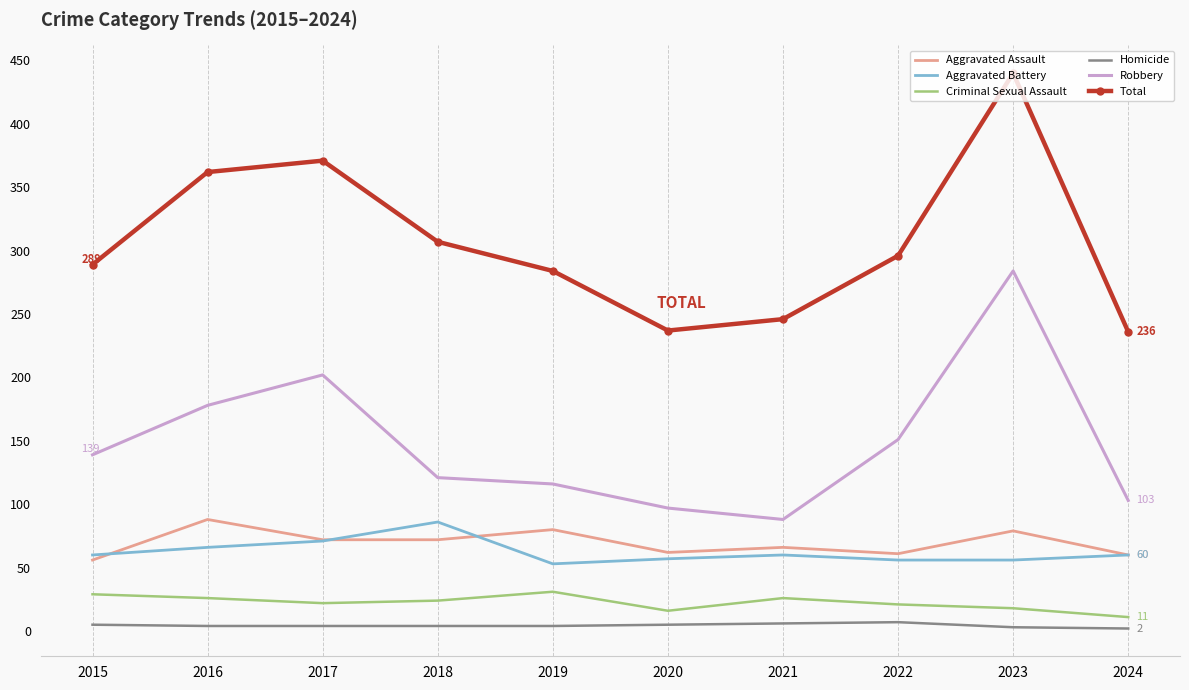

Which series has the largest total across all categories?

Total